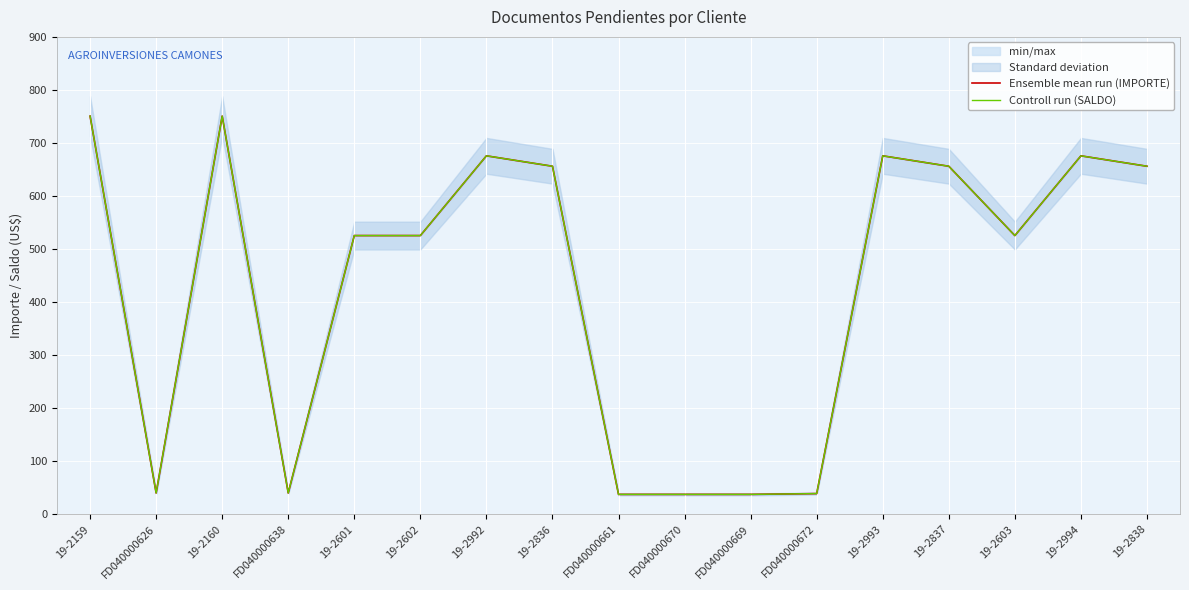

At which category does Ensemble mean run (IMPORTE) reach its first local peak?

19-2160